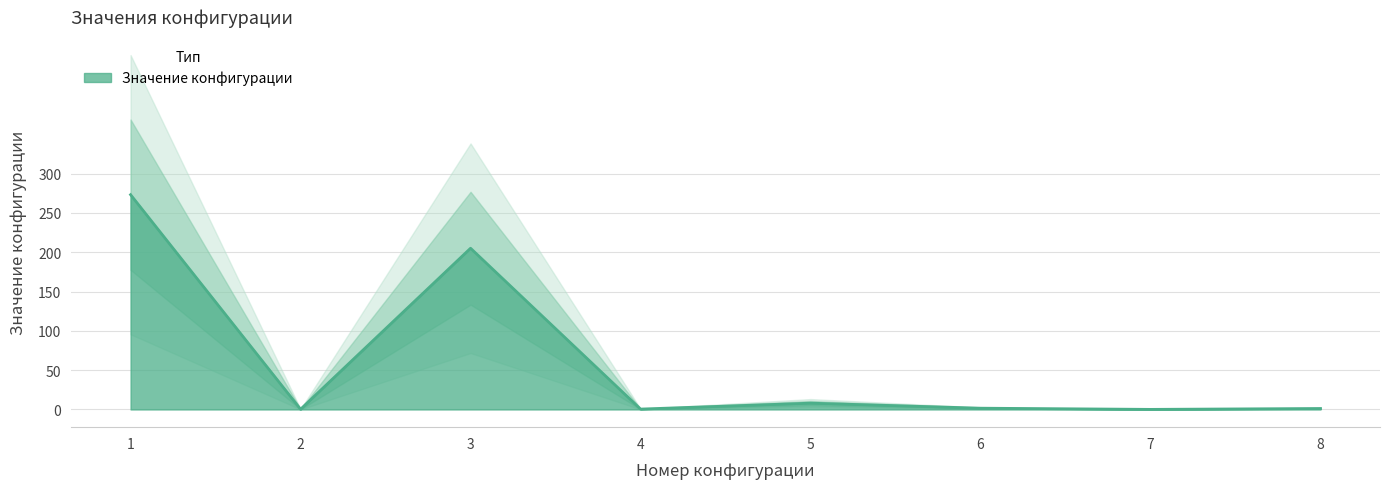

True or false: the data shows 0.0 at 7.

False